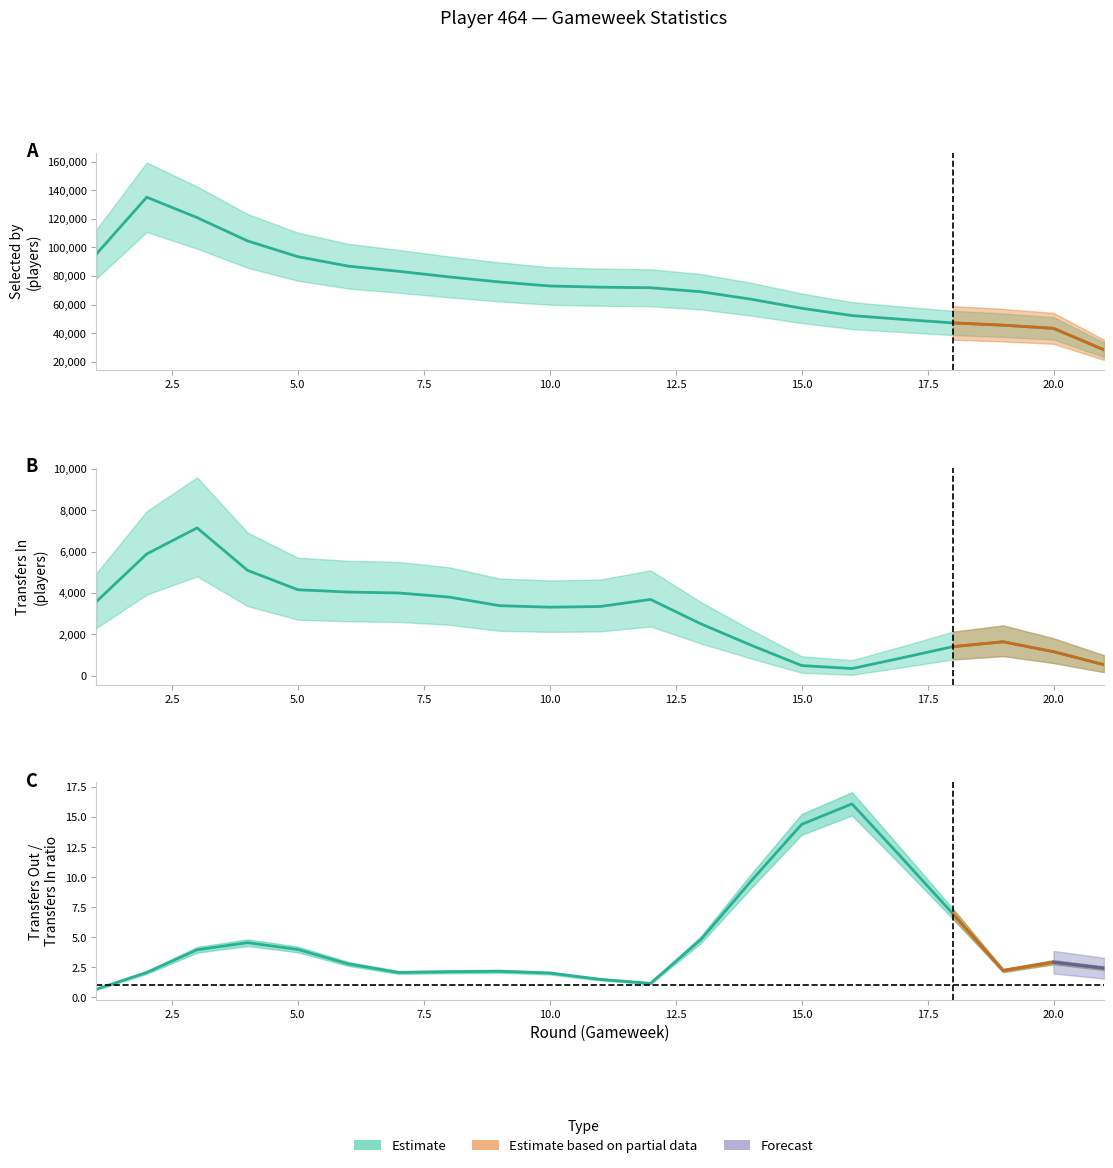

Which series changed the most between 11 and 13?

transfers_out